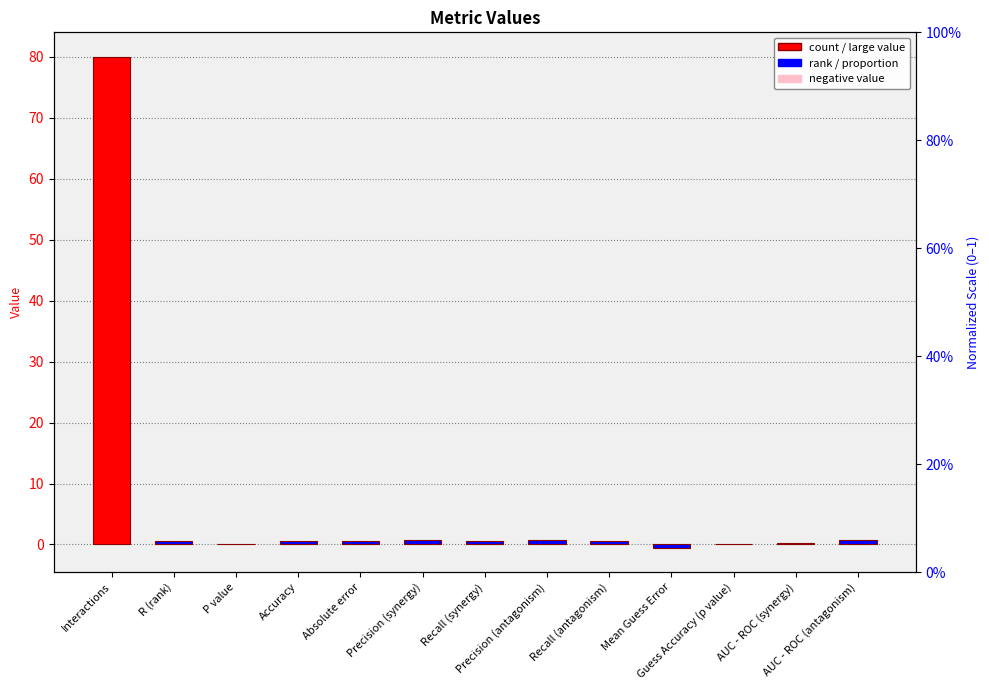

Count the number of values greater than 0.

11